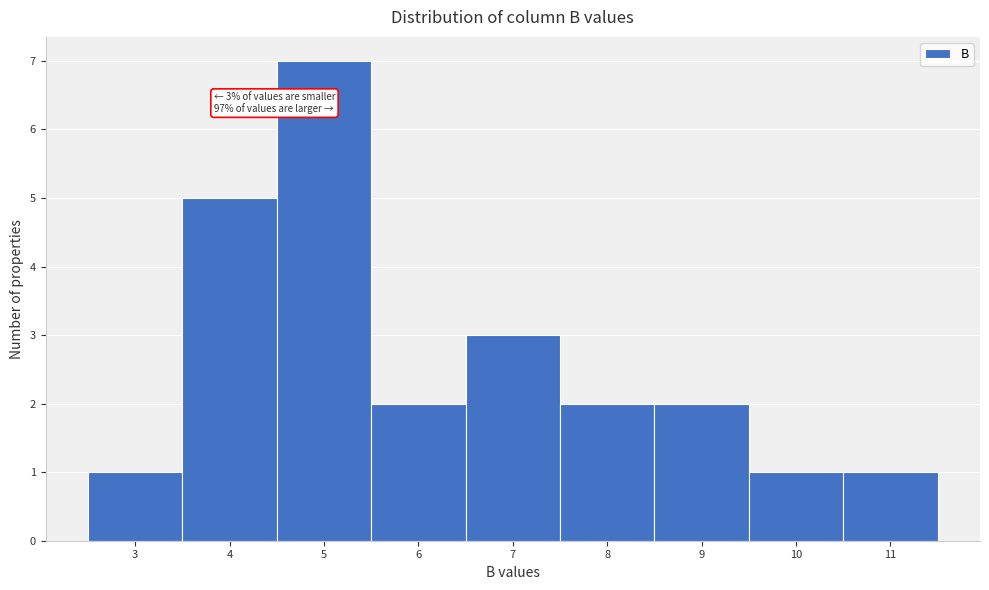

Reading right to left, transcribe all the data shown in this chart.

1	1	2	2	3	2	7	5	1